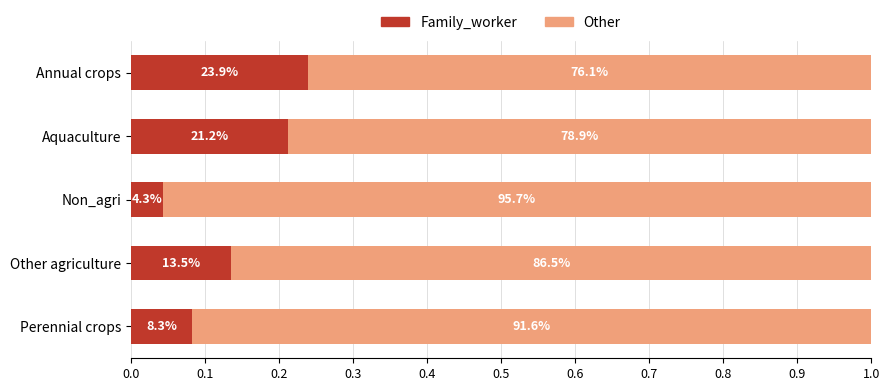

What are all the series names shown in the legend?

Family_worker, Other